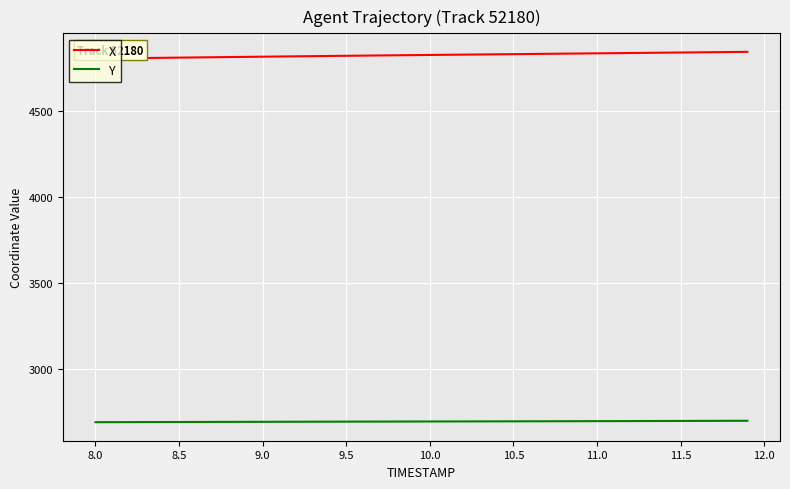

List the series in order of their overall mean, lowest first.

Y, X